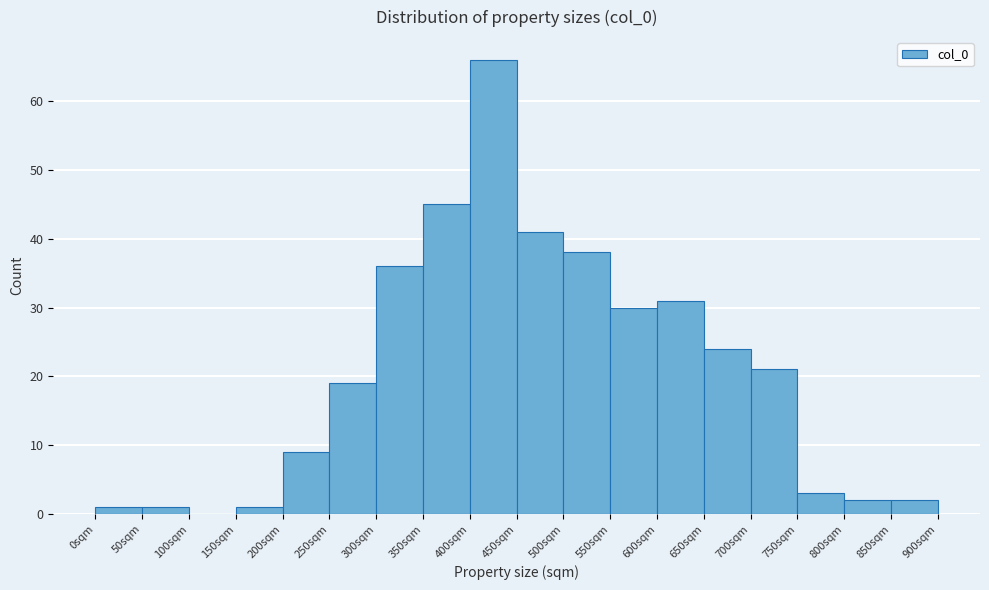

Reading left to right, transcribe this chart: for each bar, give the range it covers on the x-axis and its height. The values are not printed on the chart, so give them approximately, as read against the axis.

0 to 50: 1
50 to 100: 1
100 to 150: 0
150 to 200: 1
200 to 250: 9
250 to 300: 19
300 to 350: 36
350 to 400: 45
400 to 450: 66
450 to 500: 41
500 to 550: 38
550 to 600: 30
600 to 650: 31
650 to 700: 24
700 to 750: 21
750 to 800: 3
800 to 850: 2
850 to 900: 2